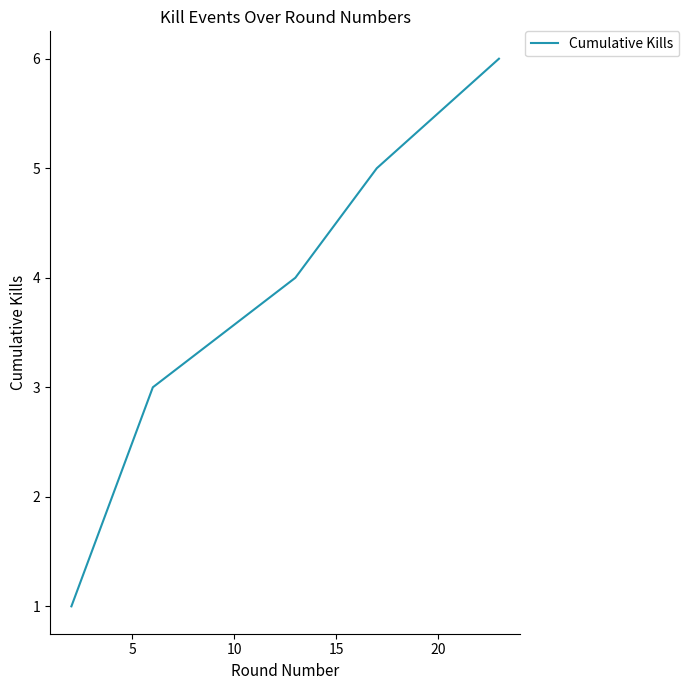

True or false: there are more than 1 points higher than both neighbors.

False